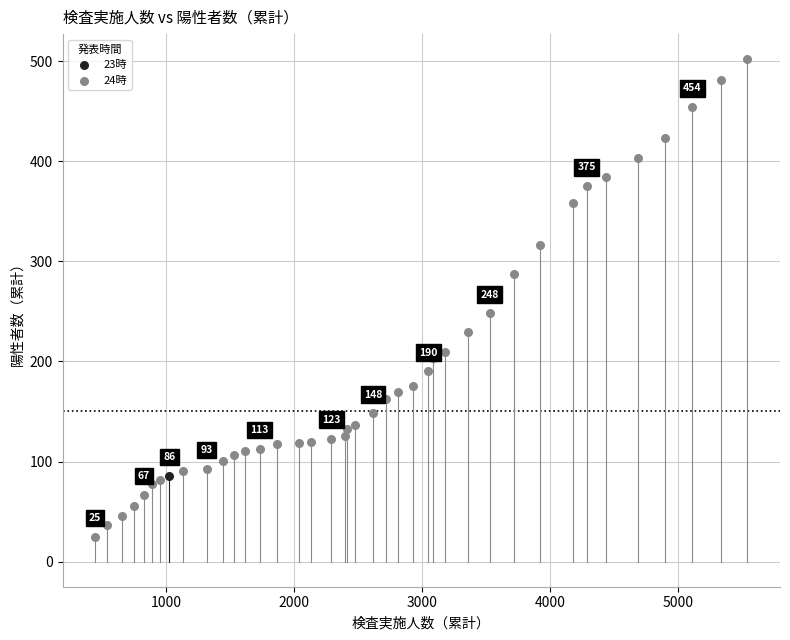

What are all the series names shown in the legend?

23時, 24時